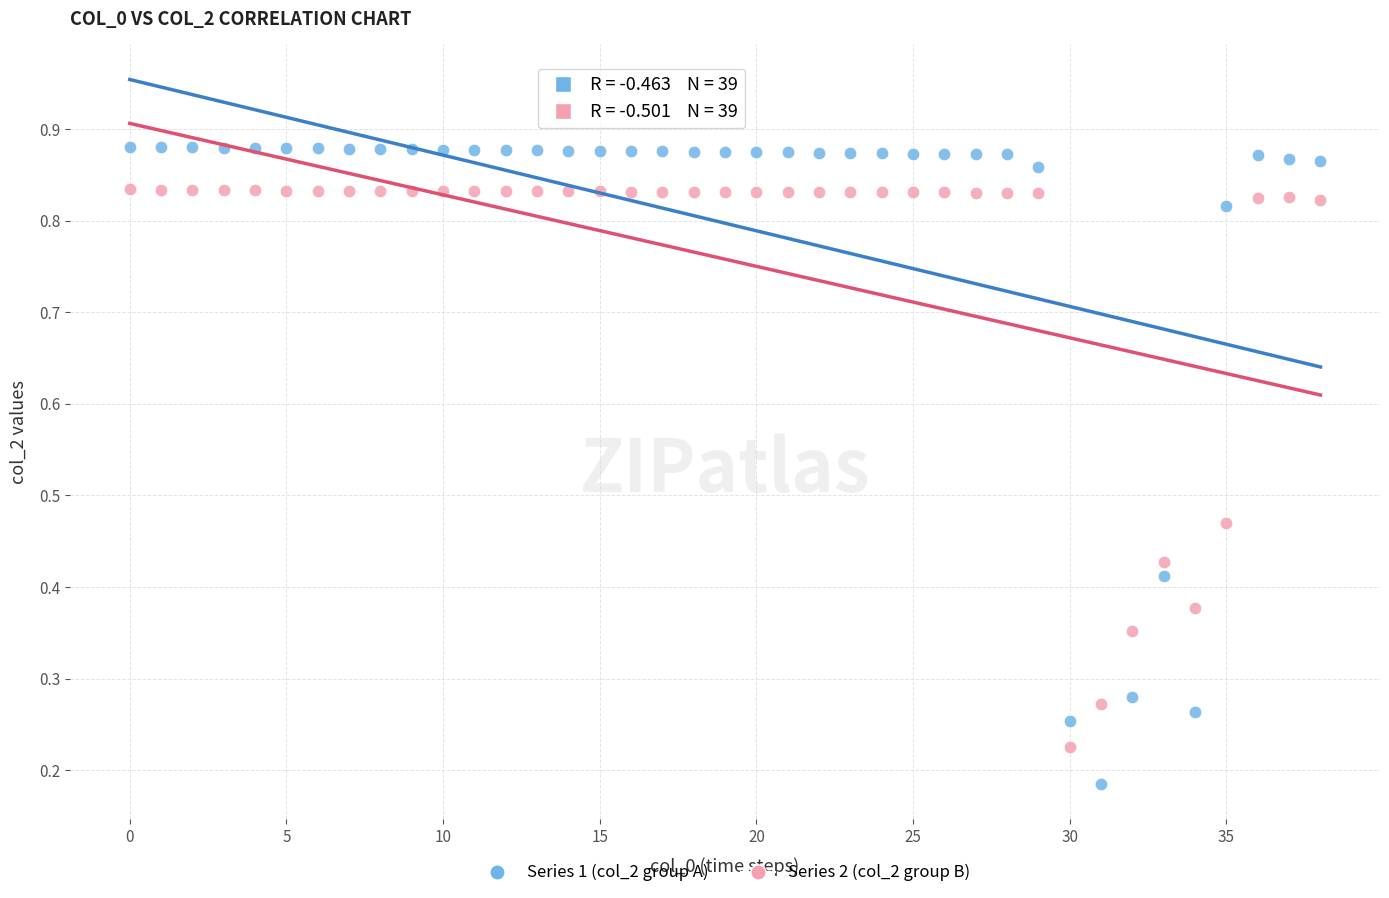

Which series reaches the minimum Y coordinate?

Series 1 (col_2 group A)